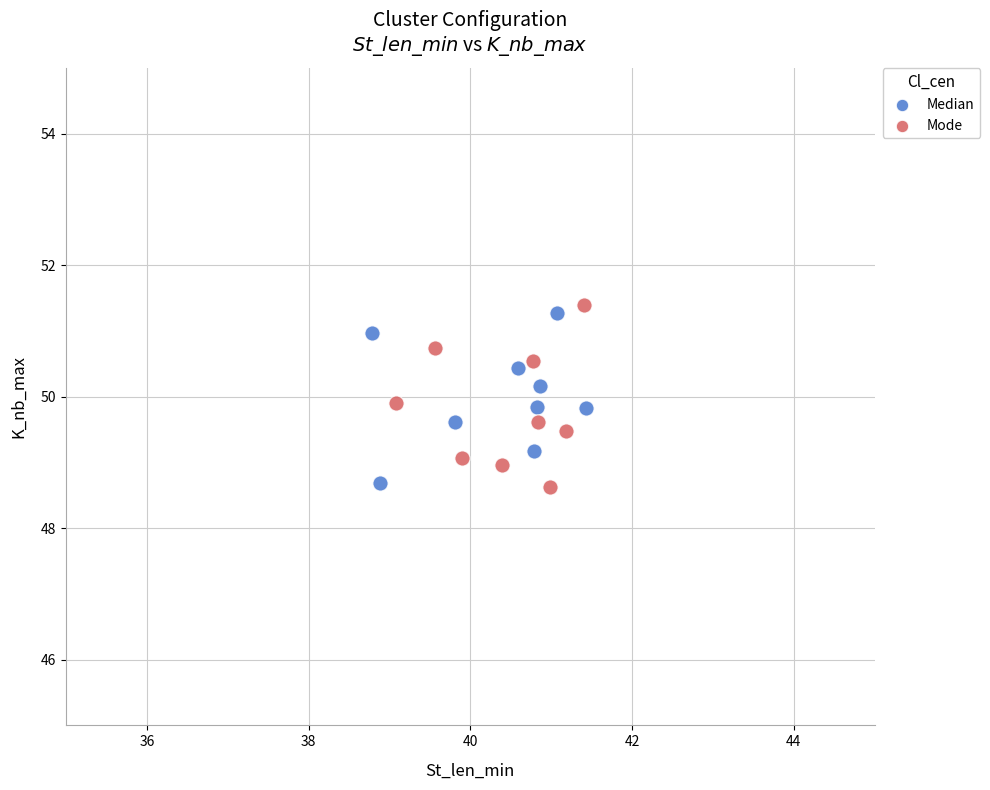

What are all the series names shown in the legend?

Median, Mode